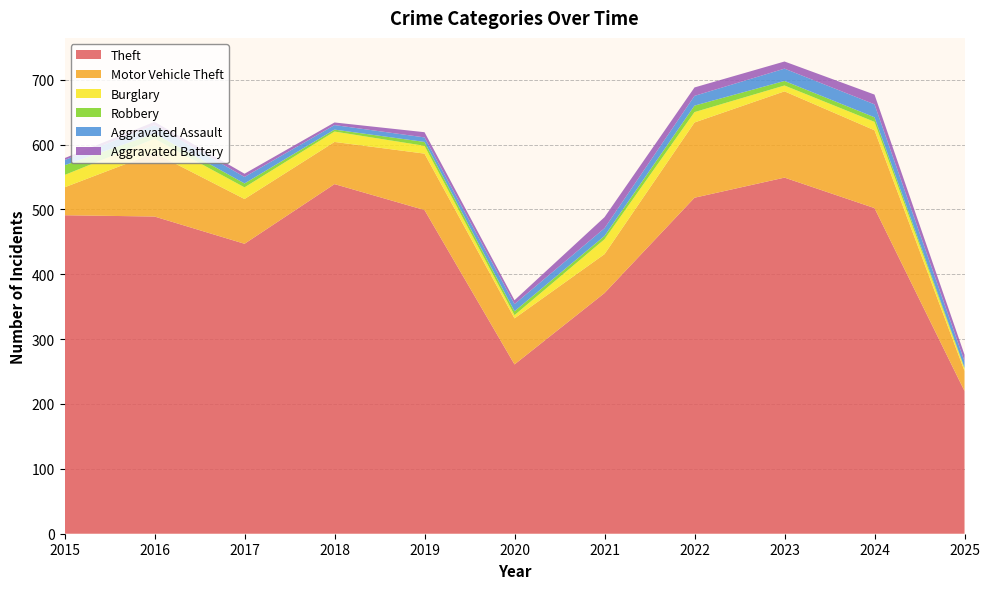

Reading left to right, what are all the values shown in this chart?

Theft: 491	489	447	539	499	261	371	518	549	502	220
Motor Vehicle Theft: 43	98	69	65	87	71	60	116	133	120	31
Burglary: 19	22	18	16	12	5	23	16	9	13	4
Robbery: 15	8	6	3	6	6	5	10	7	7	1
Aggravated Assault: 8	13	10	7	7	11	12	15	19	20	10
Aggravated Battery: 3	5	5	4	8	6	17	13	11	15	10